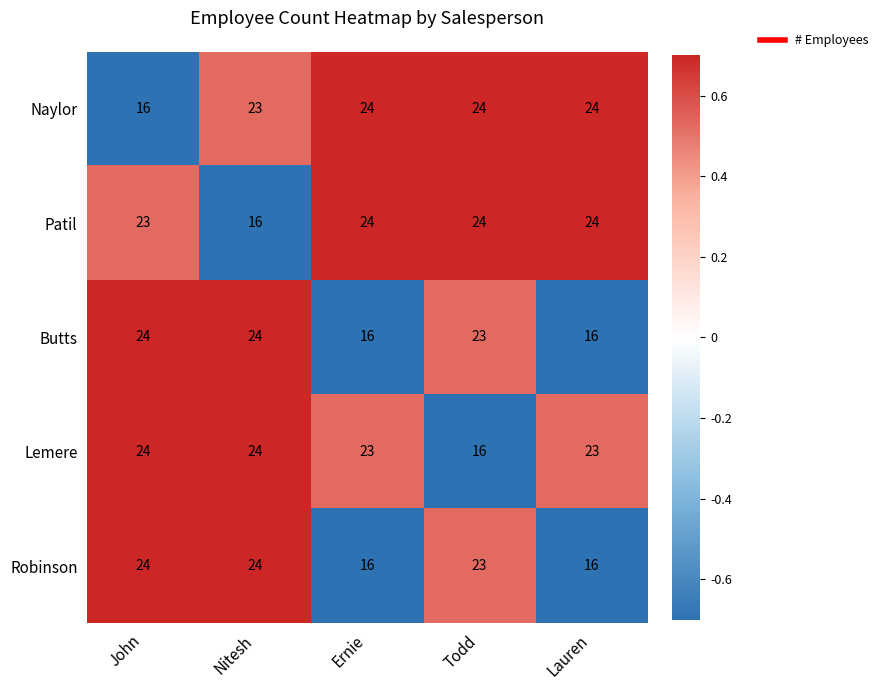

What is the difference between the maximum and minimum values in the Robinson series?

8